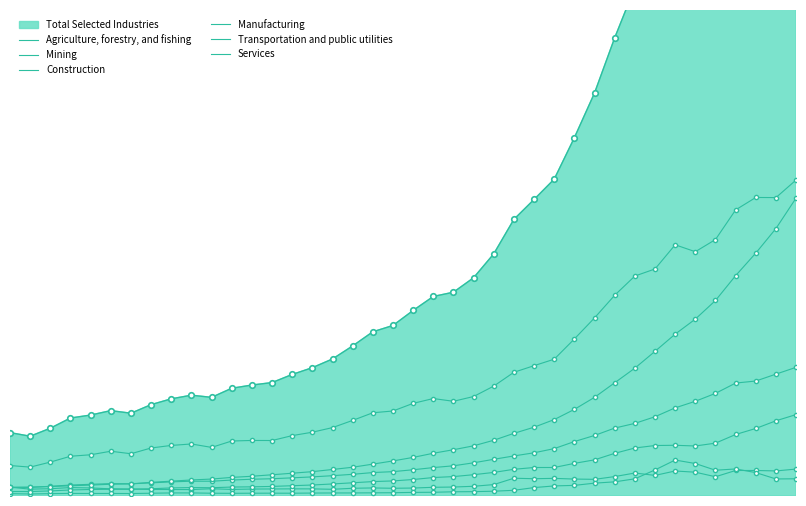

What is the difference between the maximum and minimum values in the Manufacturing series?

708894